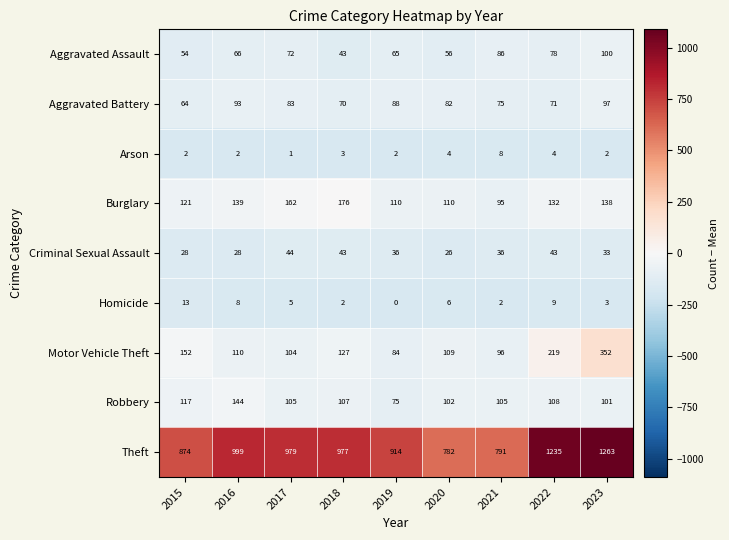

The value of Robbery at 2015 is 117. True or false?

True